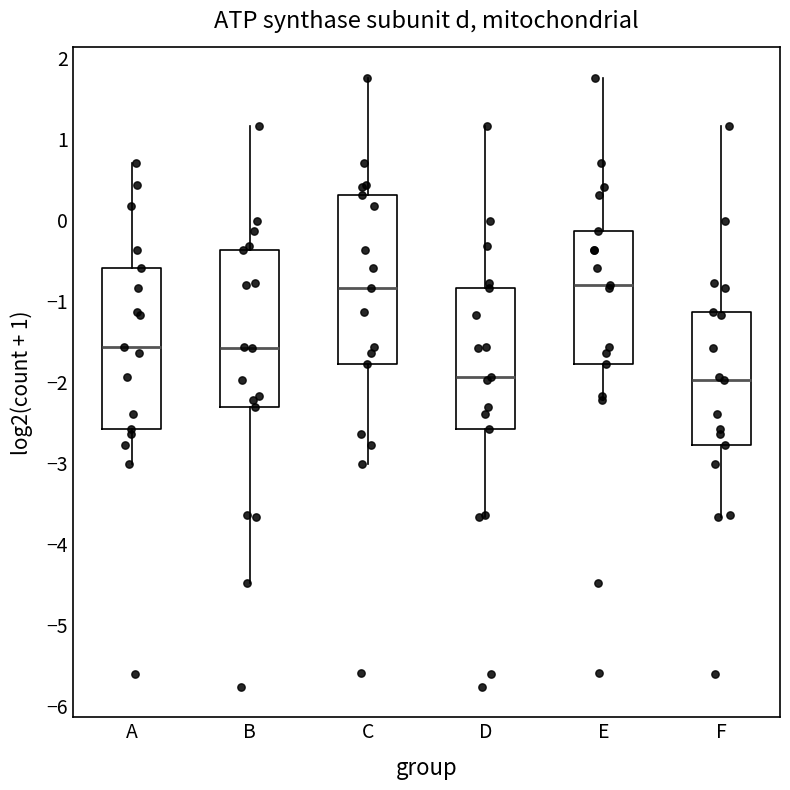

Reading left to right, read every box against the y-axis: the position of its median line, the range the box covers, and the ends of its whiskers. The values are not printed on the chart, so give them approximately, as read against the axis.

A: median -1.6, box -2.6 to -0.6, whiskers -3.0 to 0.7
B: median -1.6, box -2.3 to -0.4, whiskers -4.5 to 1.2
C: median -0.8, box -1.8 to 0.3, whiskers -3.0 to 1.8
D: median -1.9, box -2.6 to -0.8, whiskers -3.7 to 1.2
E: median -0.8, box -1.8 to -0.1, whiskers -2.2 to 1.8
F: median -2.0, box -2.8 to -1.1, whiskers -3.7 to 1.2